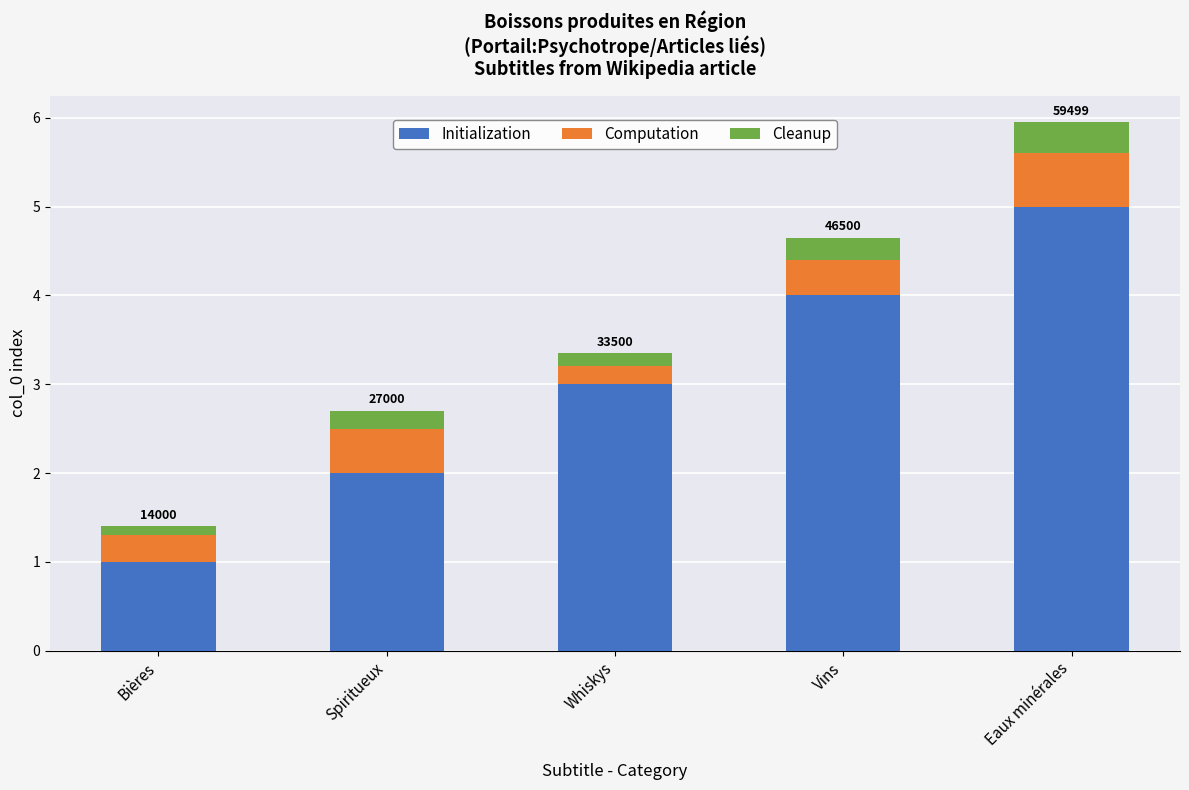

List the labels in order of Initialization value, largest first.

Eaux minérales, Vins, Whiskys, Spiritueux, Bières